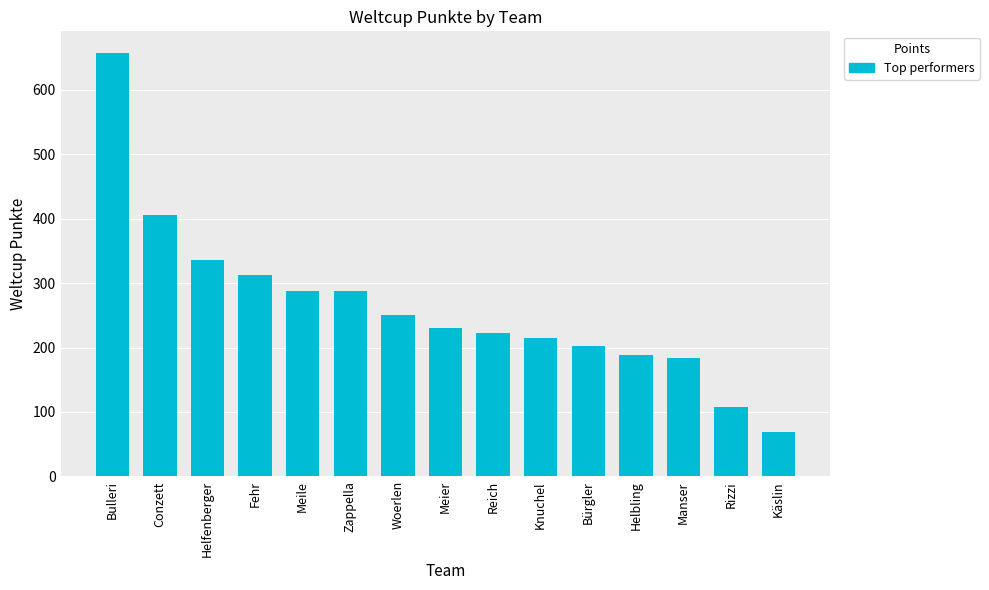

What is the label of the 2nd bar from the right?

Rizzi